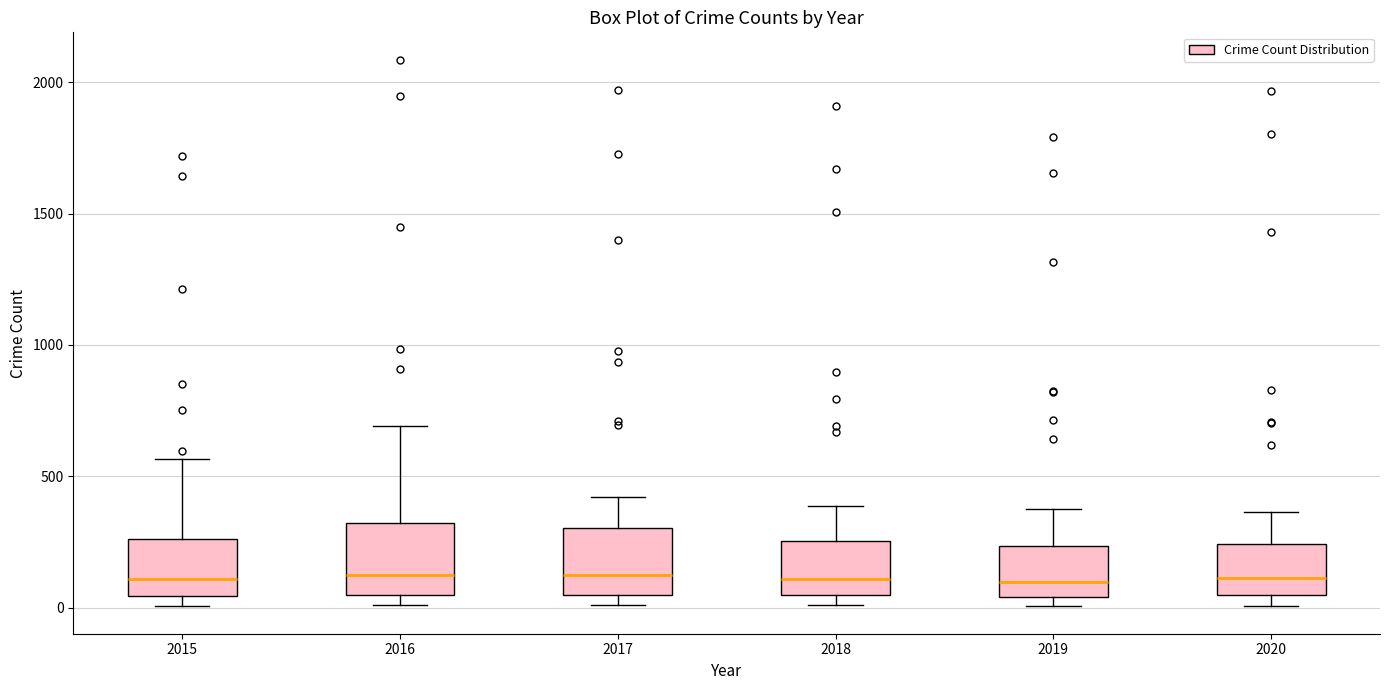

Reading left to right, read every box against the y-axis: the position of its median line, the range the box covers, and the ends of its whiskers. The values are not printed on the chart, so give them approximately, as read against the axis.

2015: median 100, box 50 to 250, whiskers 0 to 550
2016: median 150, box 50 to 300, whiskers 0 to 700
2017: median 100, box 50 to 300, whiskers 0 to 400
2018: median 100, box 50 to 250, whiskers 0 to 400
2019: median 100, box 50 to 250, whiskers 0 to 400
2020: median 100, box 50 to 250, whiskers 0 to 350